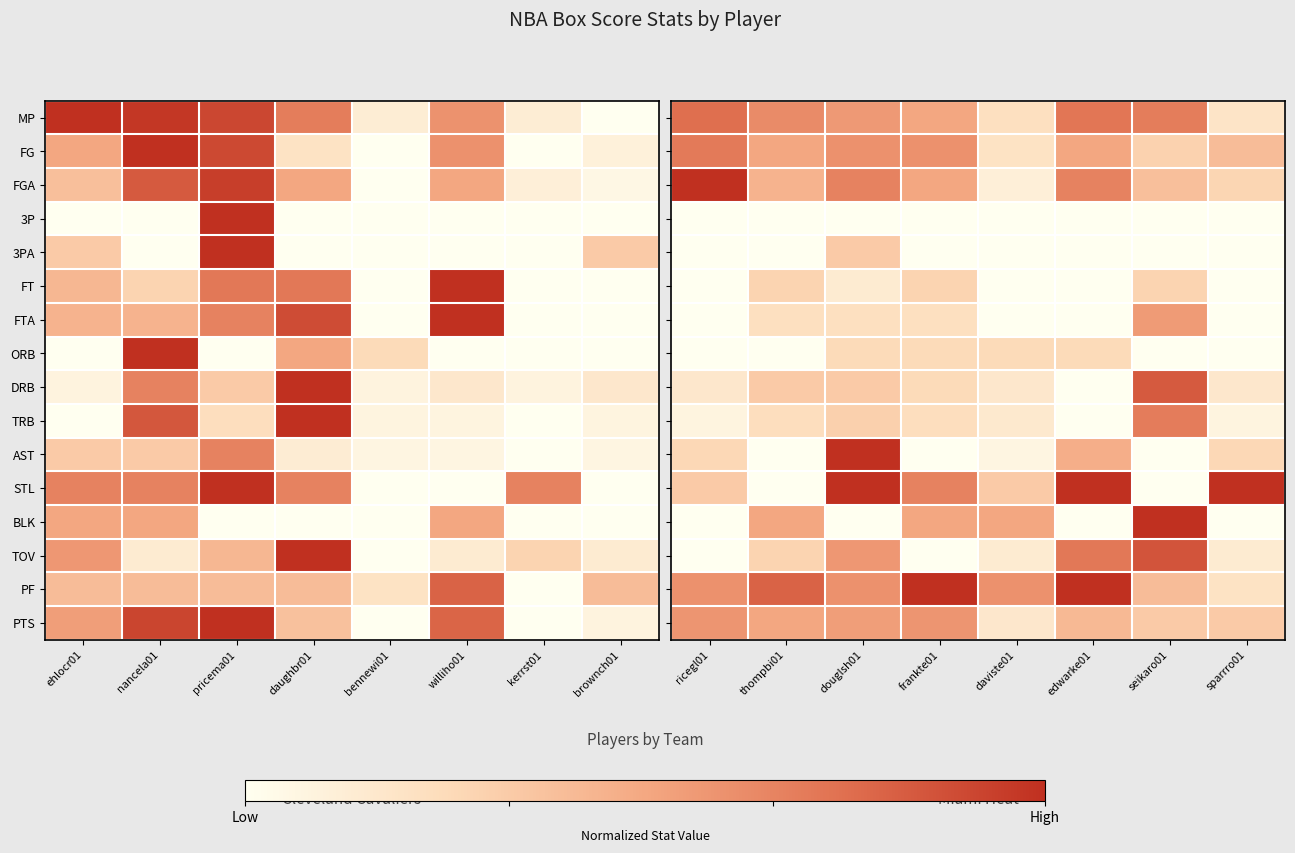

What is the highest value of the FGA series?

1.0